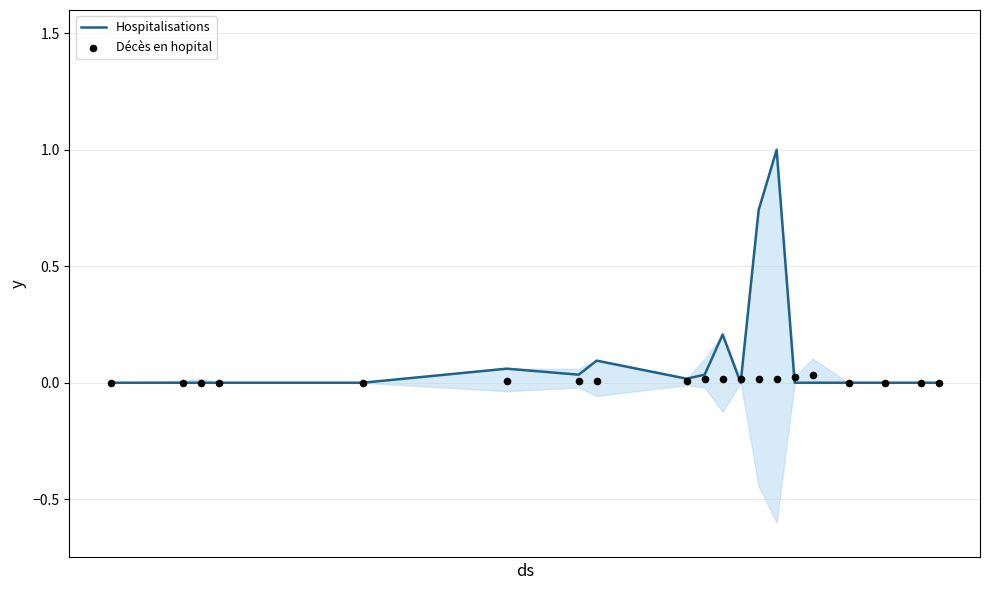

Which series has the largest Y range (max minus min)?

Hospitalisations